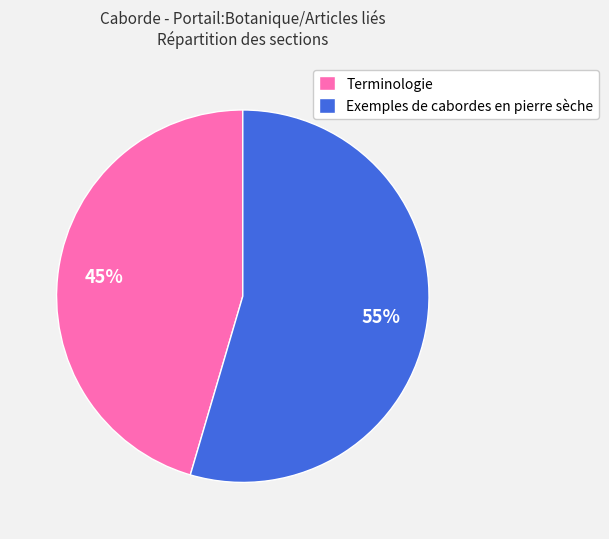

Between Terminologie and Exemples de cabordes en pierre sèche, which is larger?

Exemples de cabordes en pierre sèche